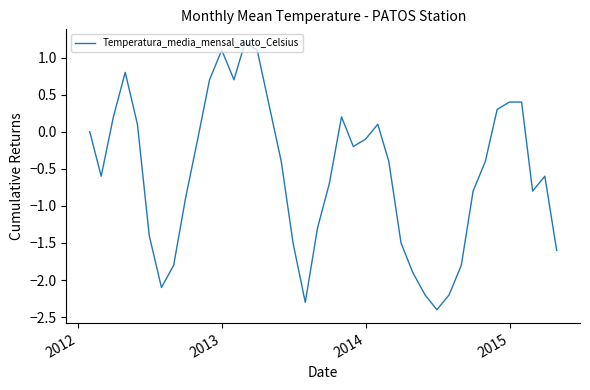

What is the greatest value displayed?

1.2